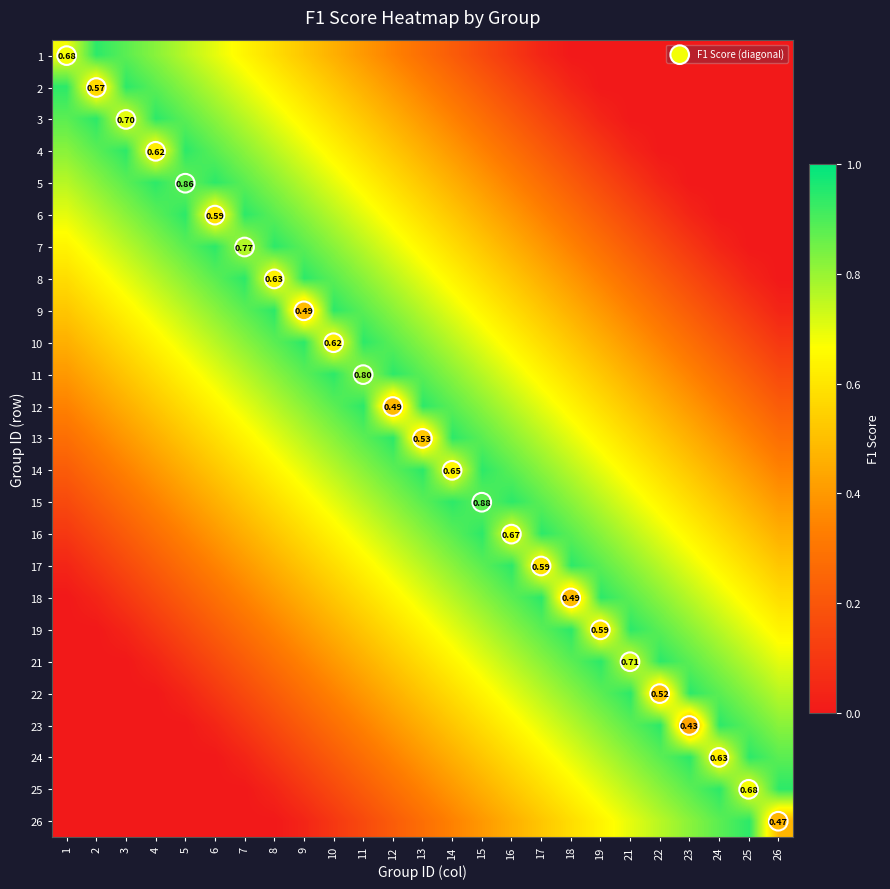

List the labels in order of 13 value, largest first.

12, 14, 11, 15, 10, 16, 9, 17, 8, 18, 7, 19, 6, 21, 13, 5, 22, 4, 23, 3, 24, 2, 25, 1, 26